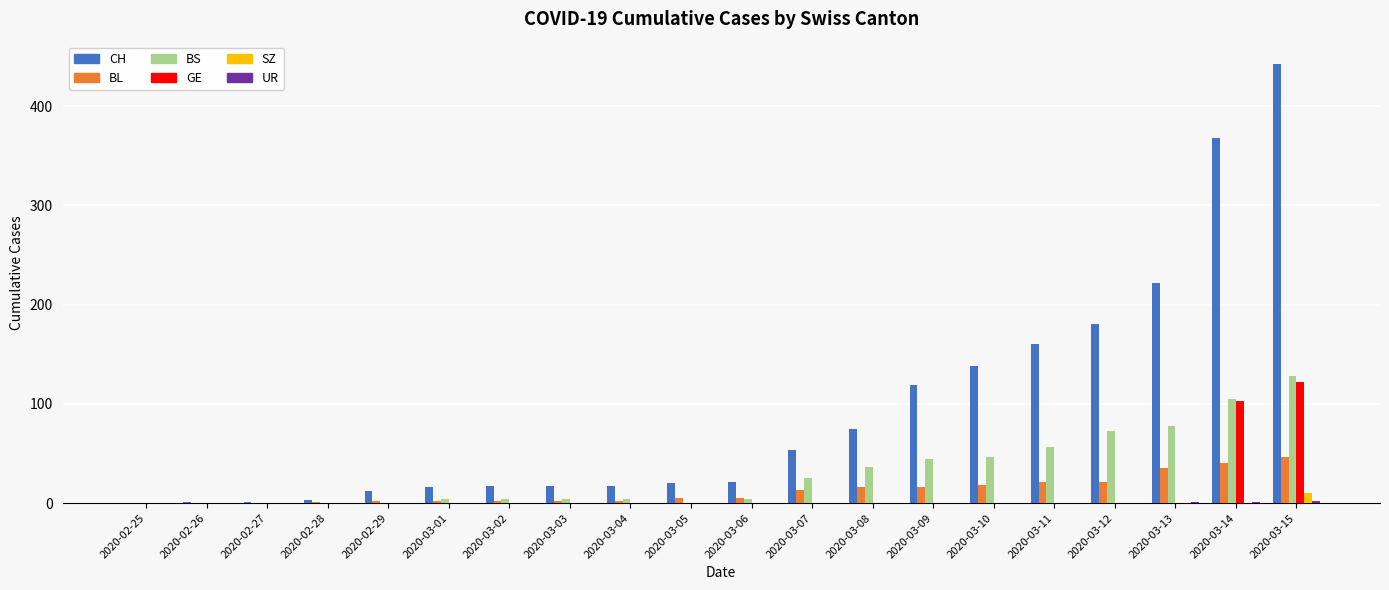

How many series are shown in this chart?

6